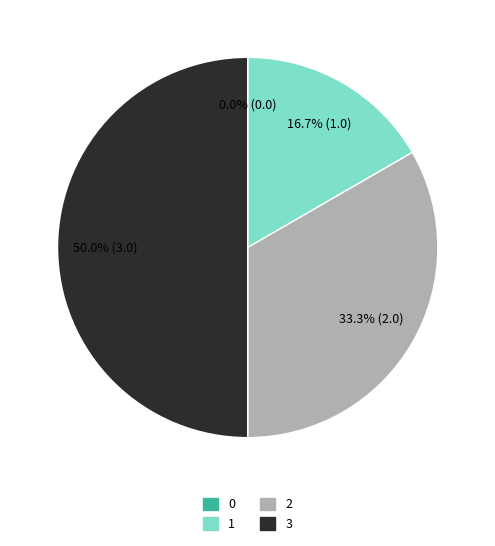

To the nearest percent, what is the average slice percentage?

25%